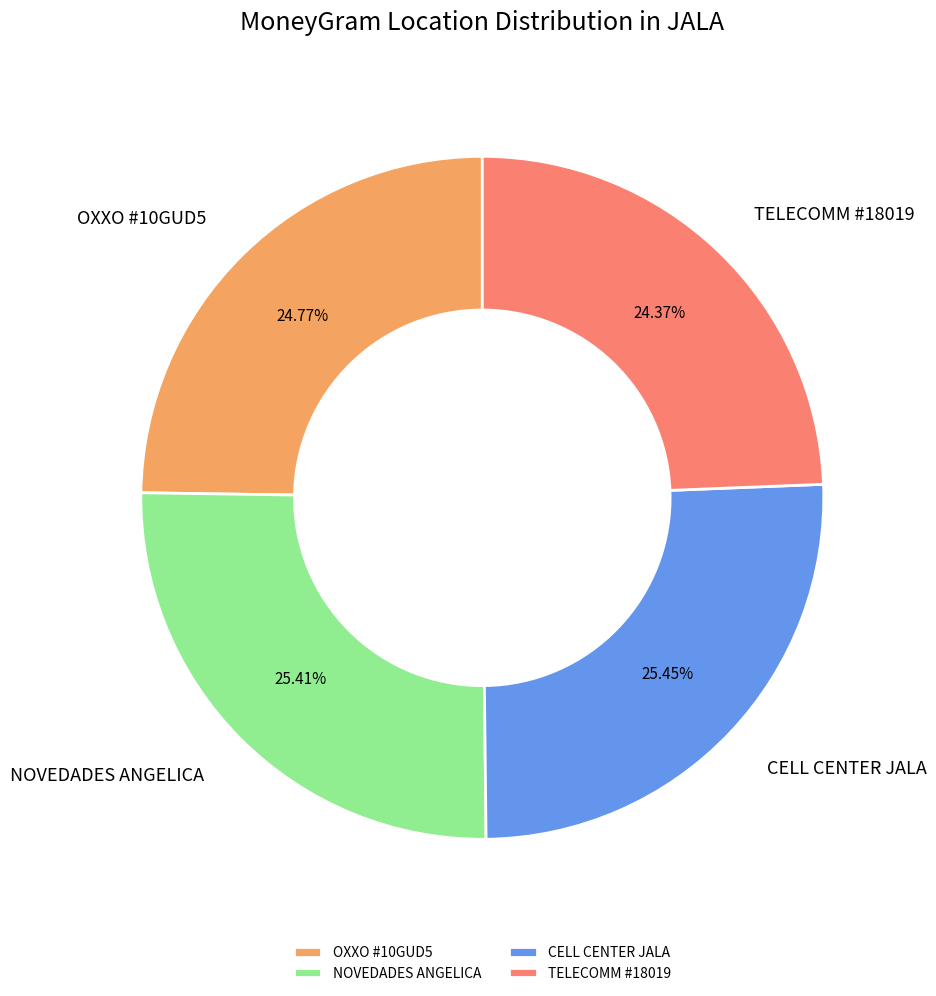

Does TELECOMM #18019 represent more than half of the total?

No